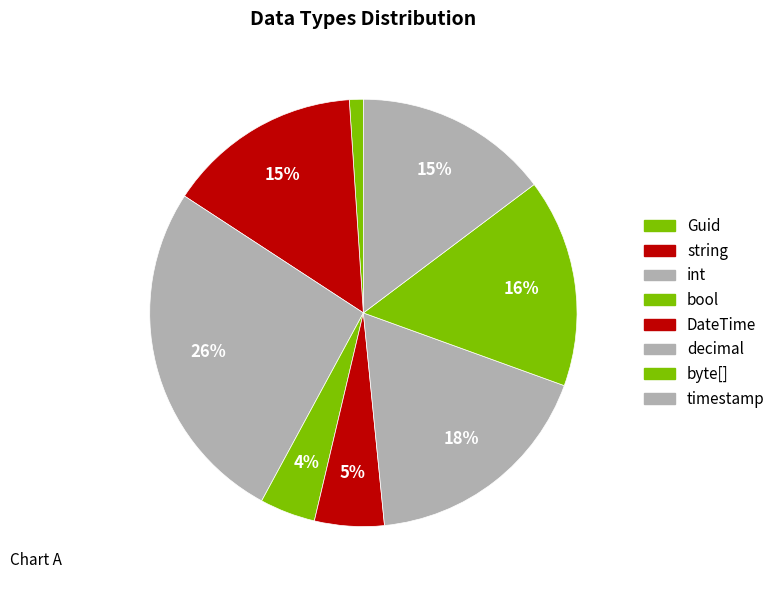

To the nearest percent, what is the difference between the byte[] and decimal slice percentages?

2%